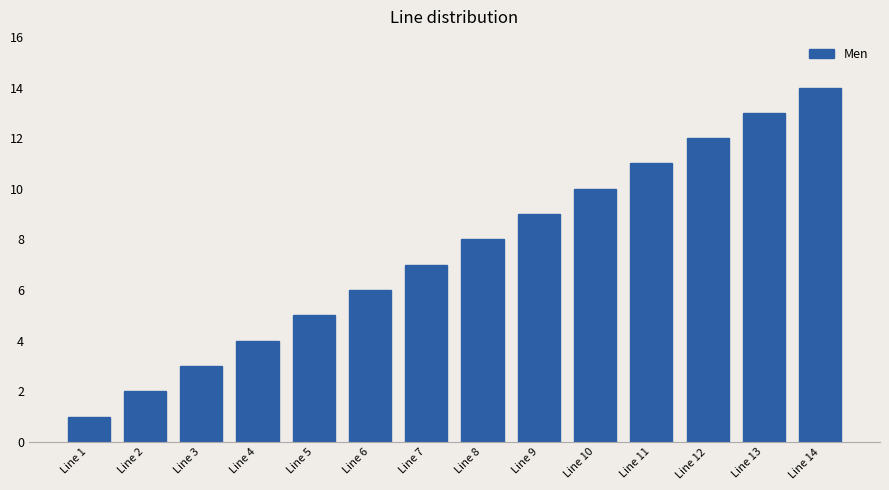

Is it true that the value at Line 9 is 9?

True